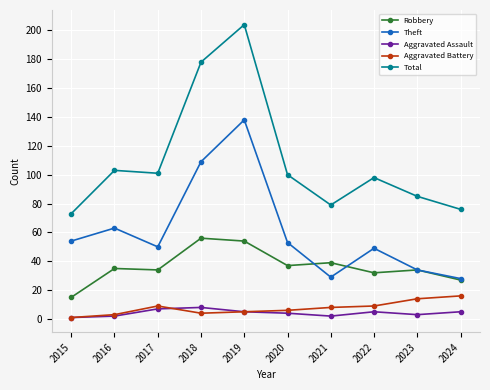

What is the value of the Total point at the 2nd from the left?

103